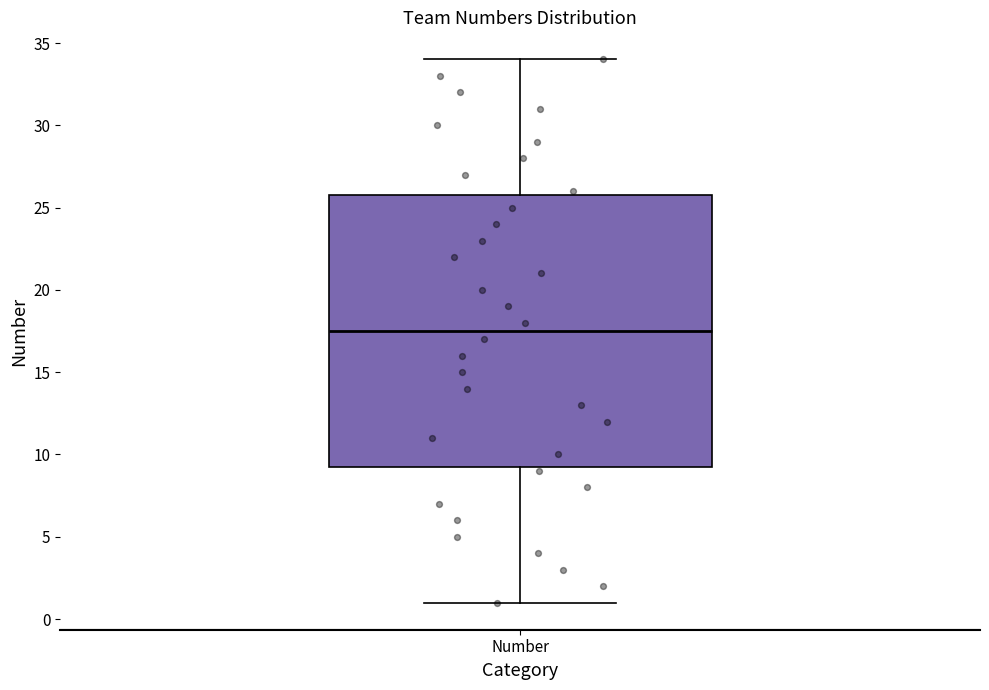

Transcribe this box plot: give where the median line is, the range the box spans, and where the two whiskers end, as read against the y-axis. The values are not printed on the chart, so give them approximately, as read against the axis.

median 17.5, box 9.5 to 26.0, whiskers 1.0 to 34.0